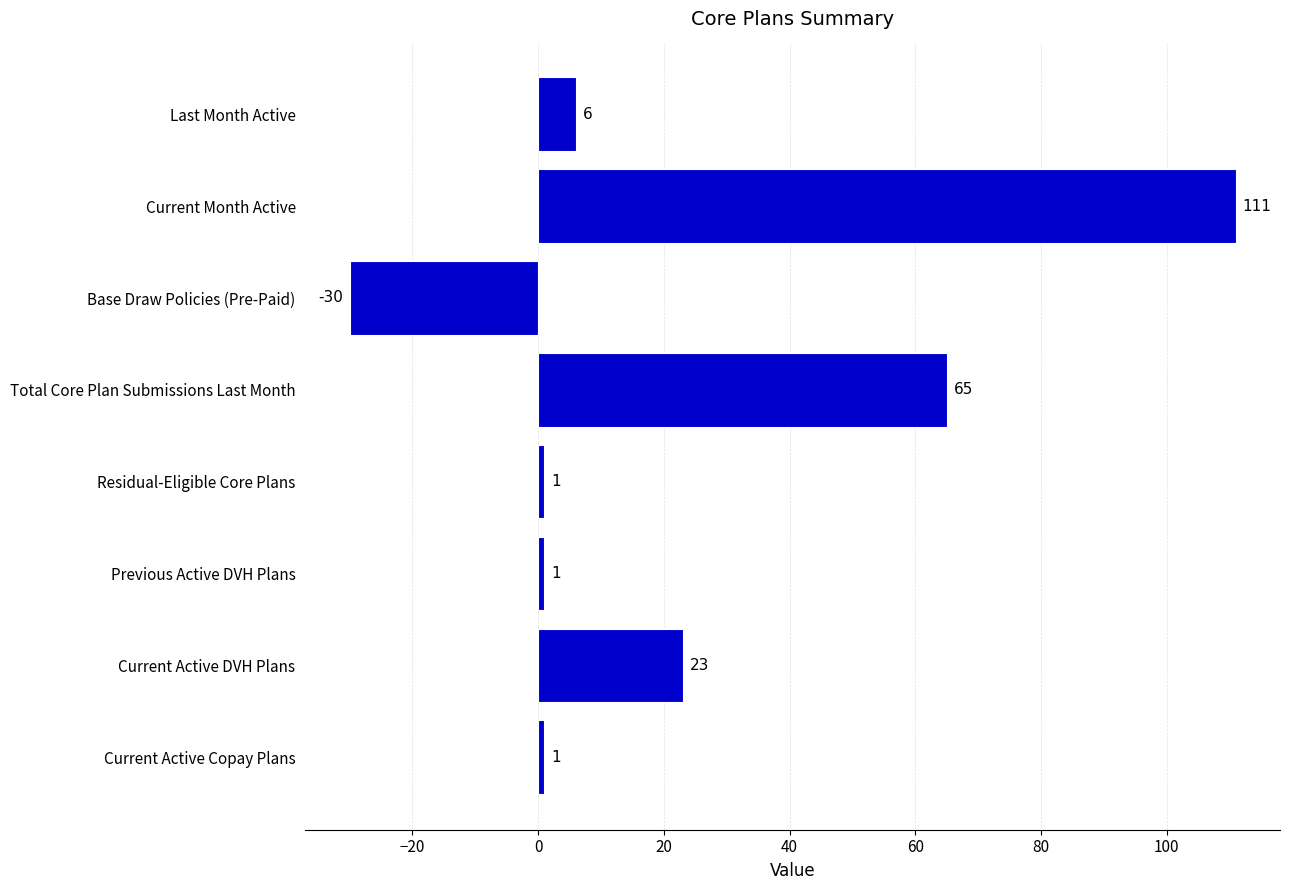

Does the chart contain any negative values?

Yes